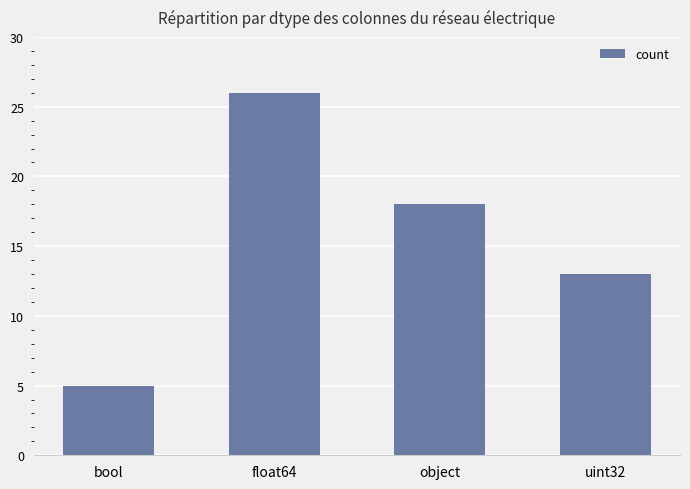

What is the smallest value displayed?

5